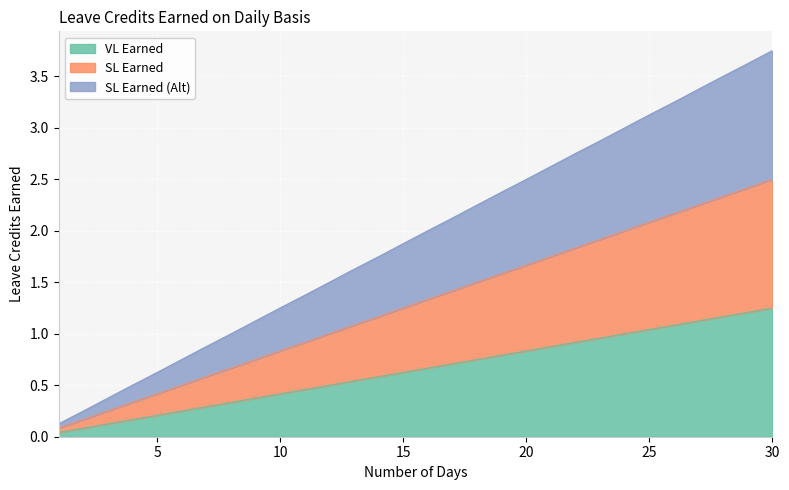

Reading right to left, what are all the values shown in this chart?

VL Earned: 30=1.2	29=1.2	28=1.2	27=1.1	26=1.1	25=1.0	24=1.0	23=1.0	22=0.9	21=0.9	20=0.8	19=0.8	18=0.8	17=0.7	16=0.7	15=0.6	14=0.6	13=0.5	12=0.5	11=0.5	10=0.4	9=0.4	8=0.3	7=0.3	6=0.2	5=0.2	4=0.2	3=0.1	2=0.1	1=0.0
SL Earned: 30=2.5	29=2.4	28=2.3	27=2.2	26=2.2	25=2.1	24=2.0	23=1.9	22=1.8	21=1.8	20=1.7	19=1.6	18=1.5	17=1.4	16=1.3	15=1.2	14=1.2	13=1.1	12=1.0	11=0.9	10=0.8	9=0.8	8=0.7	7=0.6	6=0.5	5=0.4	4=0.3	3=0.2	2=0.2	1=0.1
SL Earned (Alt): 30=3.8	29=3.6	28=3.5	27=3.4	26=3.2	25=3.1	24=3.0	23=2.9	22=2.8	21=2.6	20=2.5	19=2.4	18=2.2	17=2.1	16=2.0	15=1.9	14=1.7	13=1.6	12=1.5	11=1.4	10=1.3	9=1.1	8=1.0	7=0.9	6=0.8	5=0.6	4=0.5	3=0.4	2=0.2	1=0.1